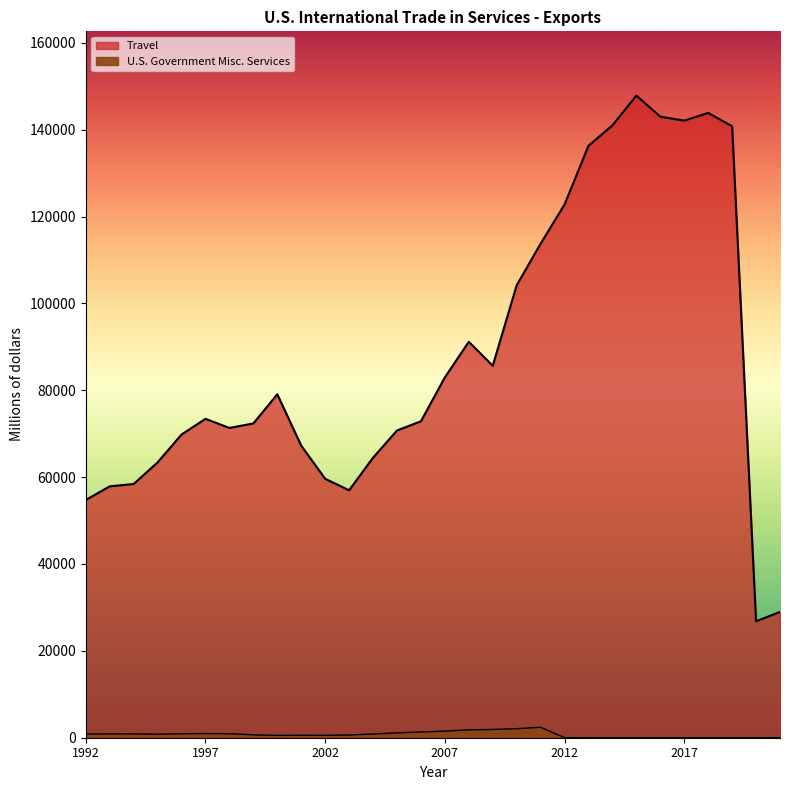

Is it true that U.S. Government Misc. Services equals 1324 at 2006?

True